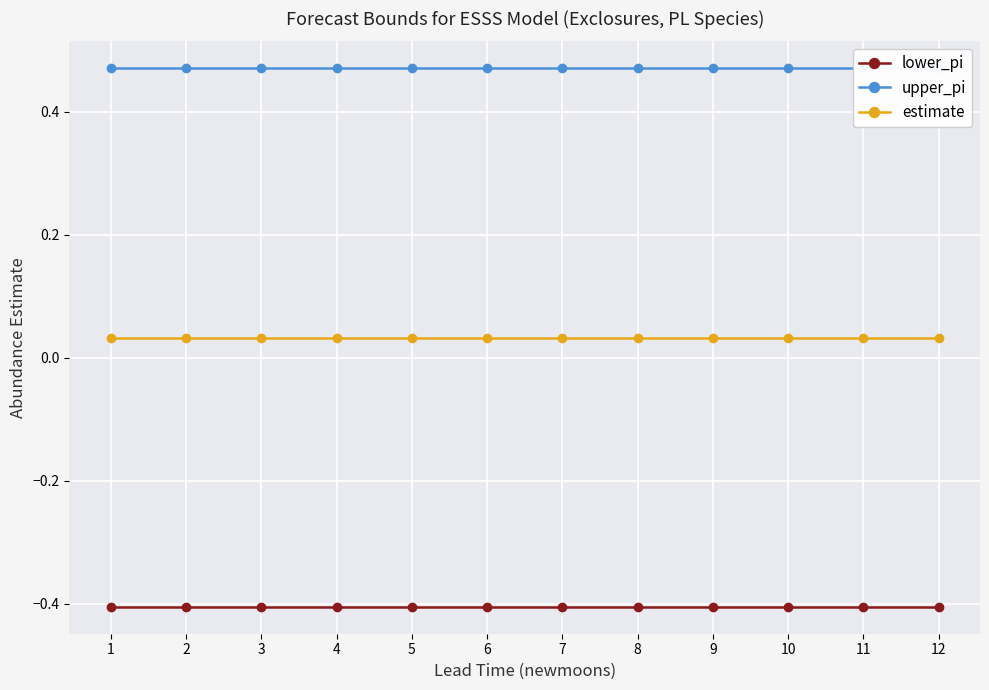

Where is upper_pi nearest to the value 0?

1